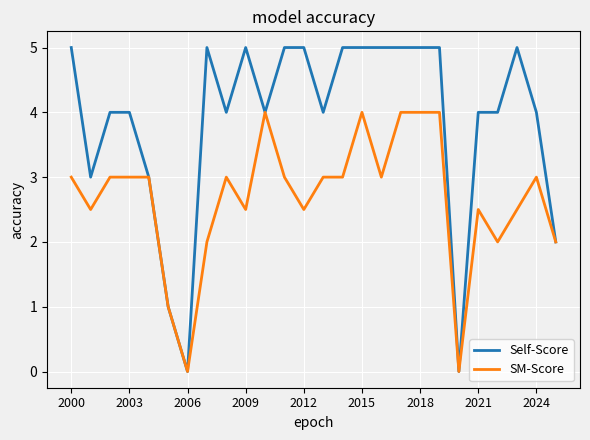

List the series in order of their overall mean, lowest first.

SM-Score, Self-Score